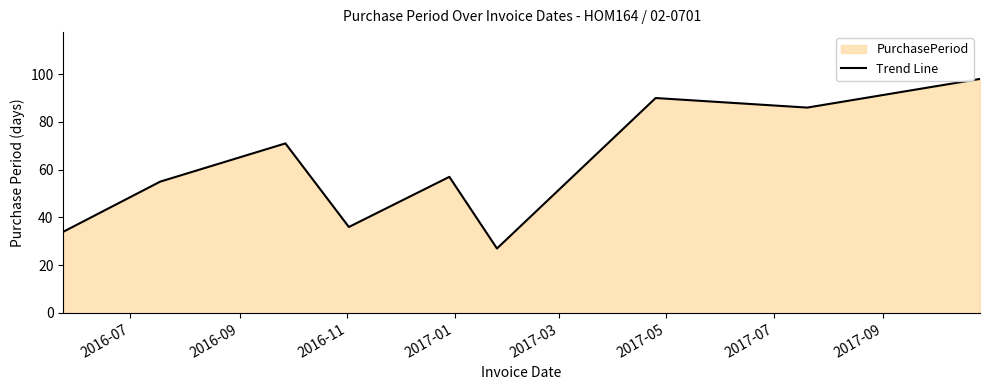

What is the greatest value displayed?

98